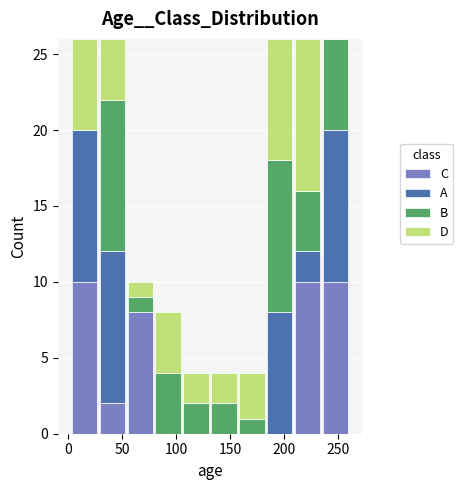

Reading left to right, transcribe this chart: for each stacked bar, give the range it covers on the x-axis and its total height. Neither the bar edges nor the heights are printed on the chart, so give them approximately, as read against the axes.

0 to 30: 26
30 to 55: 26
55 to 80: 10
80 to 105: 8
105 to 130: 4
130 to 155: 4
155 to 185: 4
185 to 210: 26
210 to 235: 26
235 to 260: 26